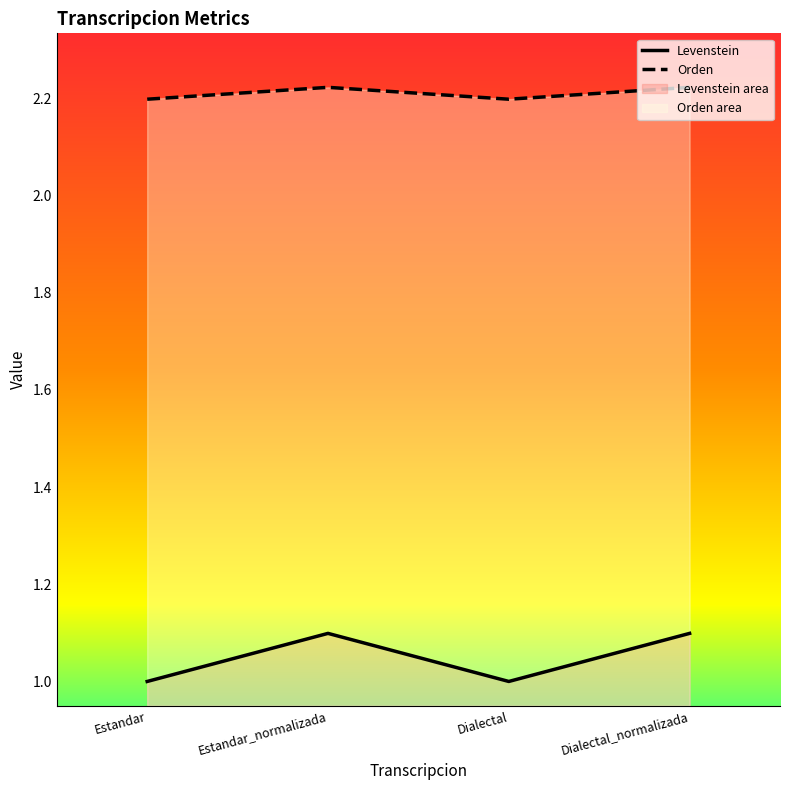

Is the value of Levenstein at Estandar_normalizada greater than the value of Orden at Estandar_normalizada?

No